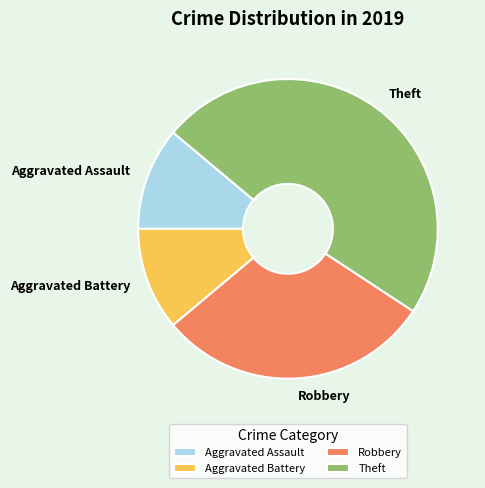

The Theft slice represents 48% of the pie. True or false?

True